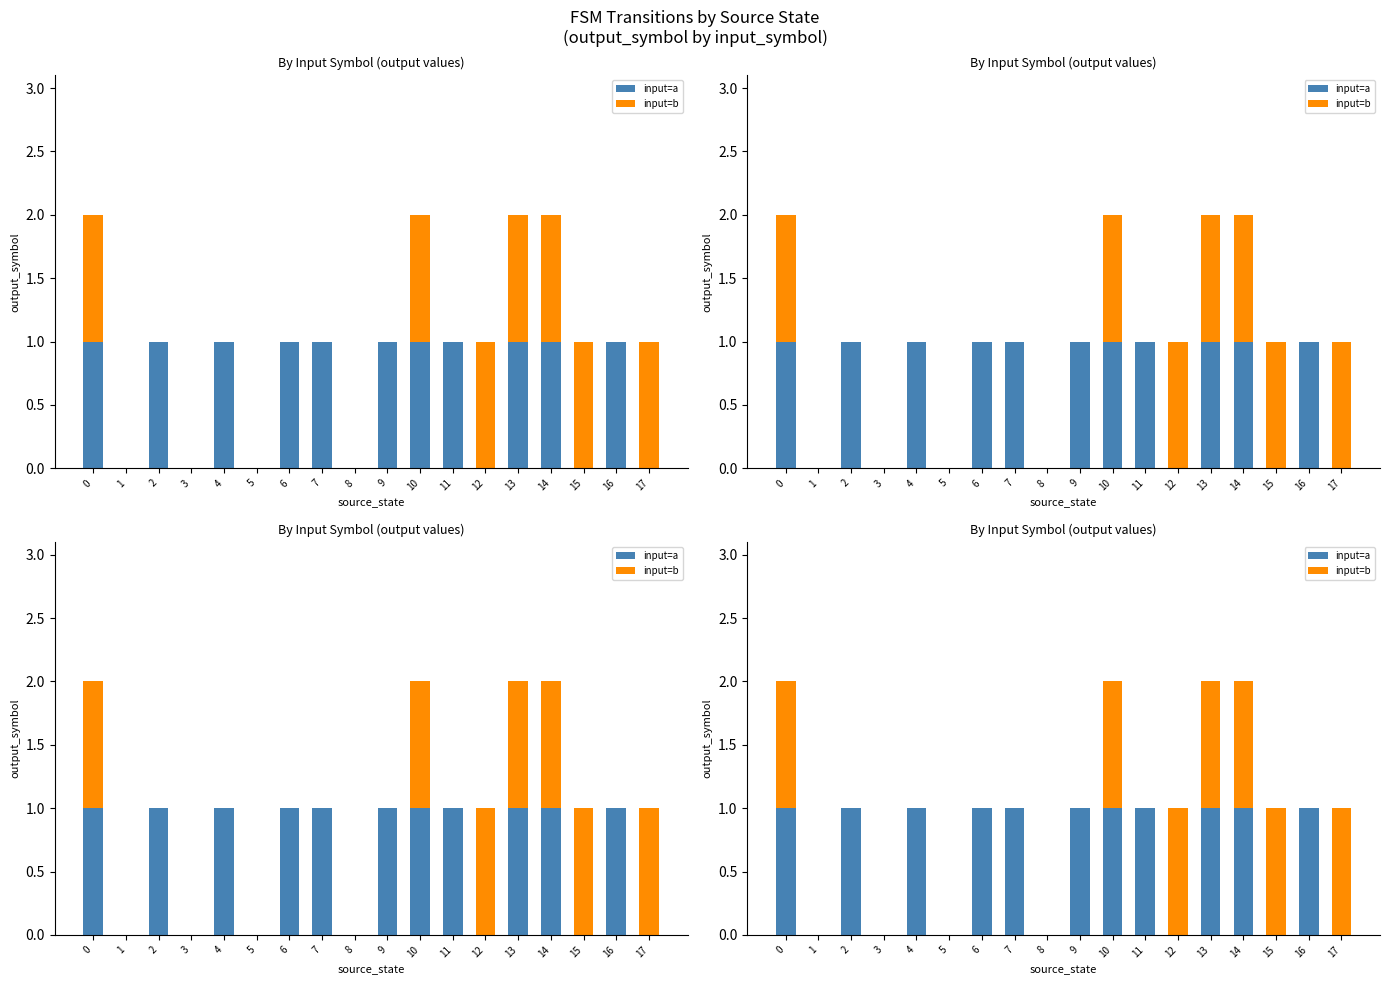

Reading right to left, what are all the values shown in this chart?

input=a: 17=0	16=1	15=0	14=1	13=1	12=0	11=1	10=1	9=1	8=0	7=1	6=1	5=0	4=1	3=0	2=1	1=0	0=1
input=b: 17=1	16=0	15=1	14=1	13=1	12=1	11=0	10=1	9=0	8=0	7=0	6=0	5=0	4=0	3=0	2=0	1=0	0=1